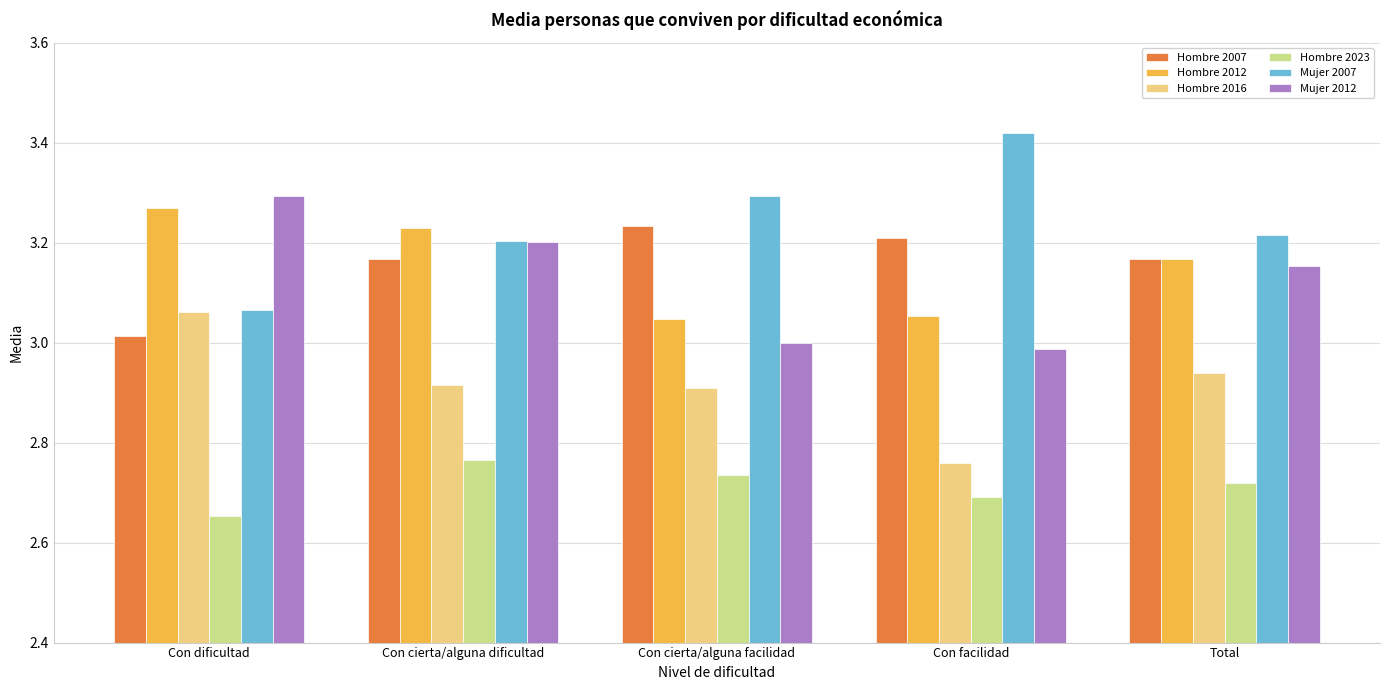

What is the label of the 5th bar from the left?

Total